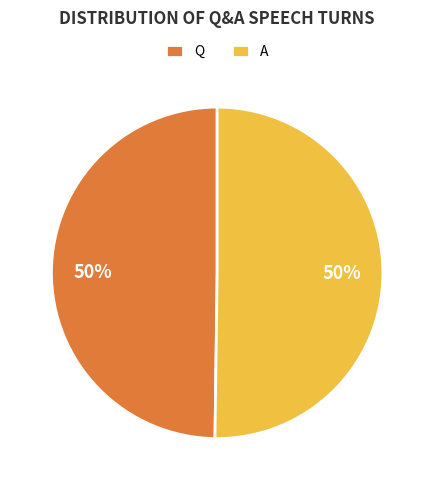

Do A and Q together represent more than half of the pie?

Yes